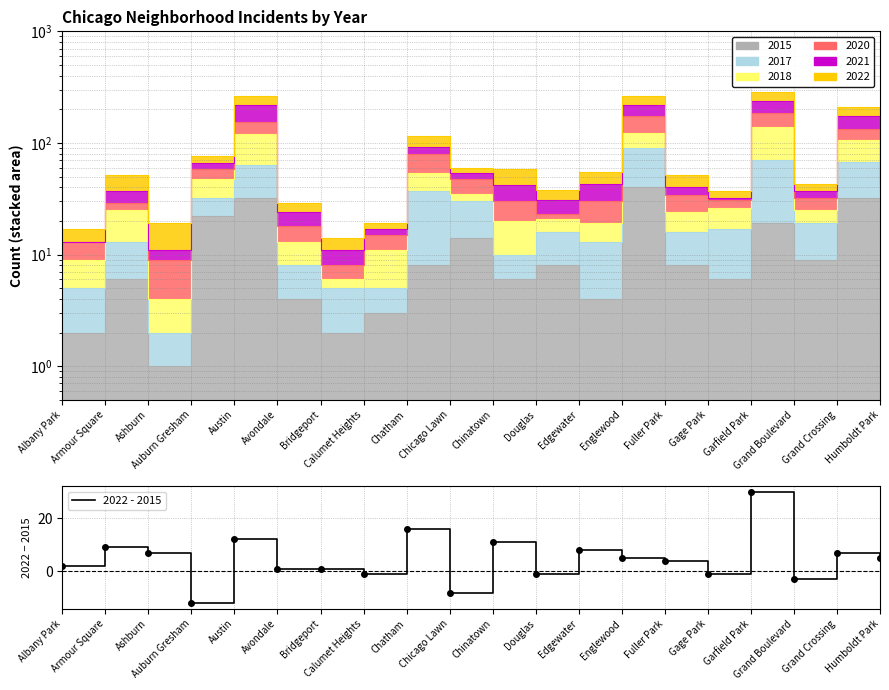

What is the label of the 20th point from the left?

Humboldt Park